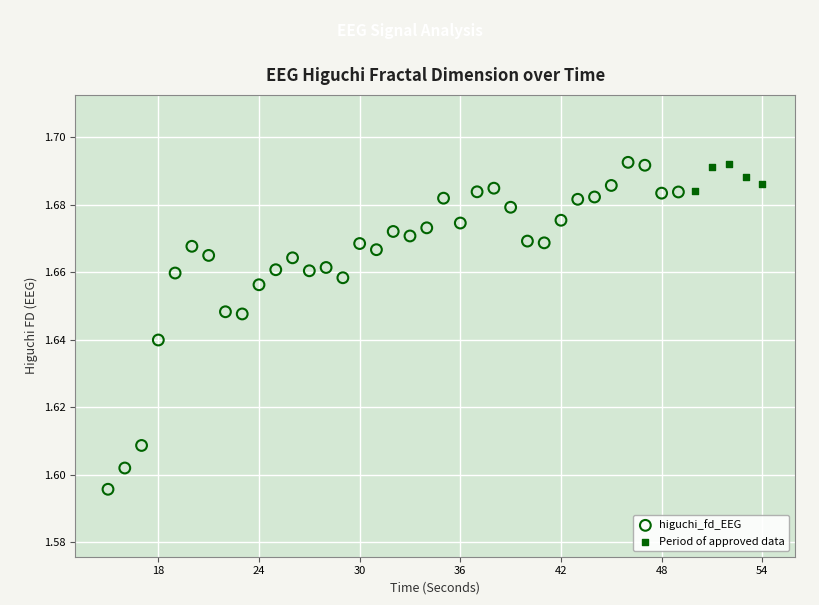

Which series reaches the minimum Y coordinate?

higuchi_fd_EEG